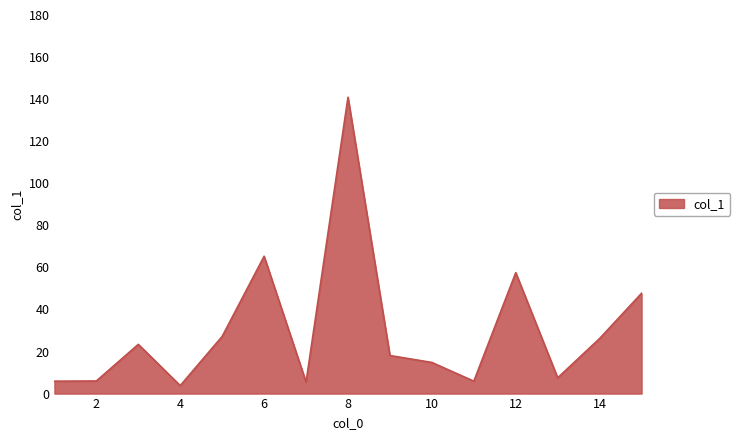

What is the greatest value displayed?

140.9